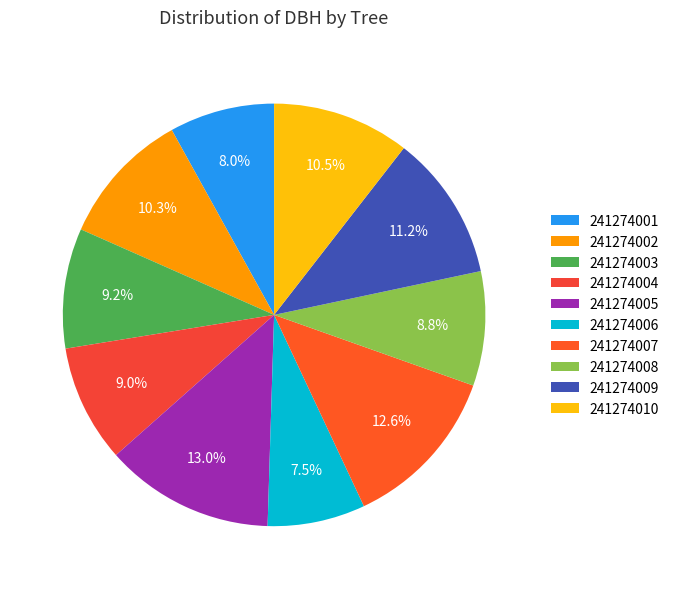

Between 241274005 and 241274009, which is larger?

241274005